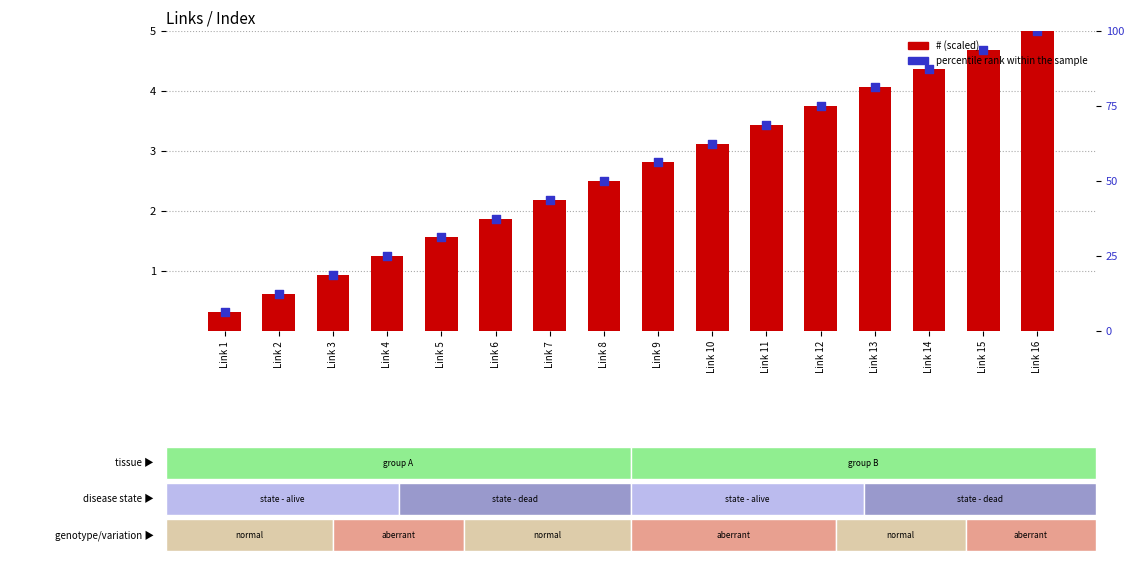

Which series has the largest total across all categories?

percentile rank within the sample